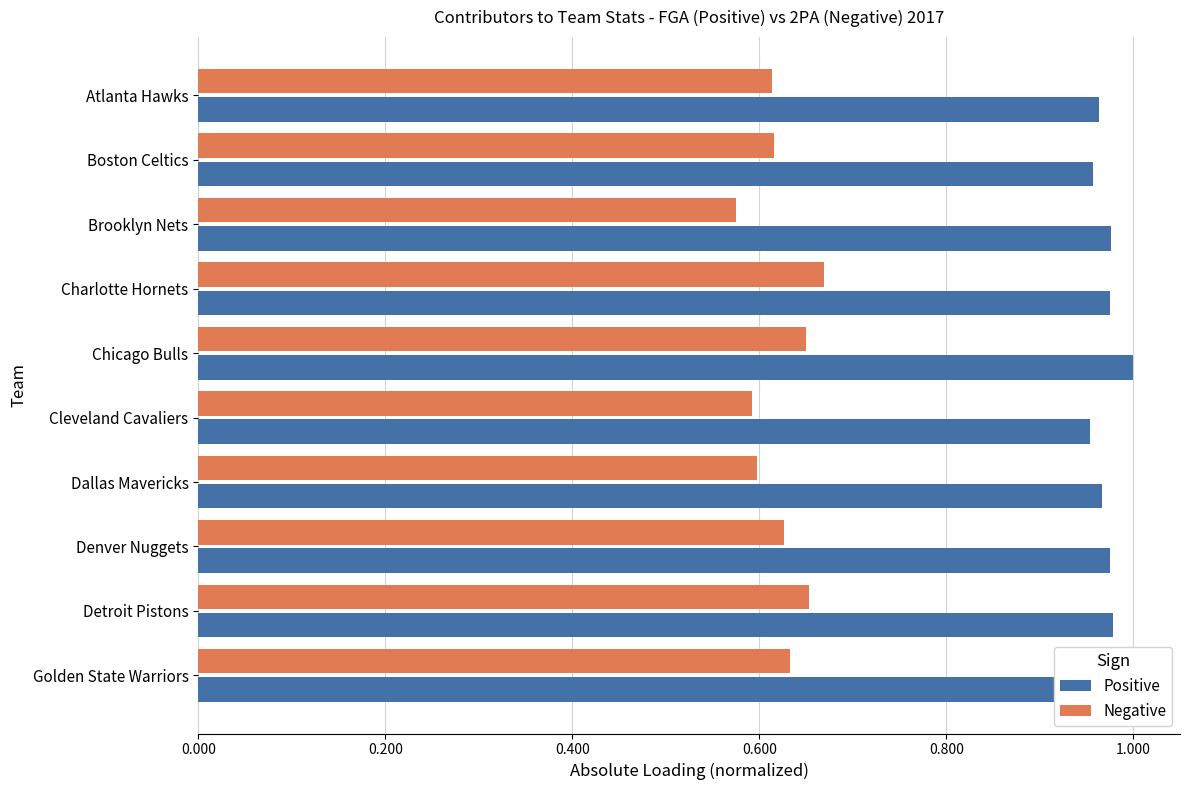

The value of Positive at Brooklyn Nets is 1.0. True or false?

True